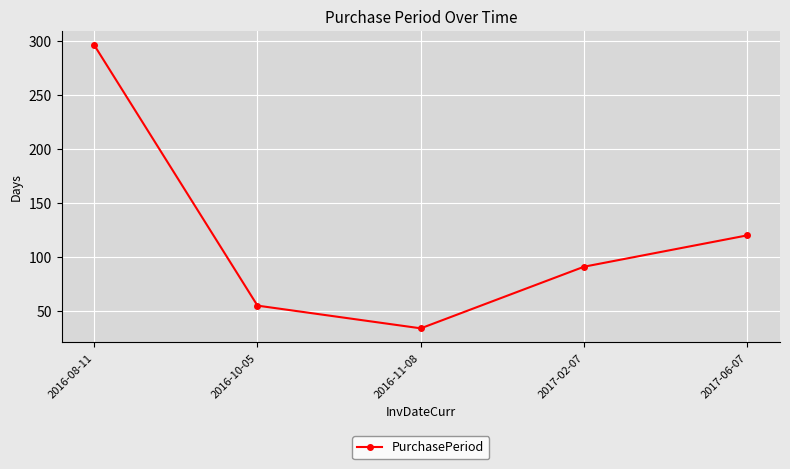

What position from the right is 2017-02-07?

2